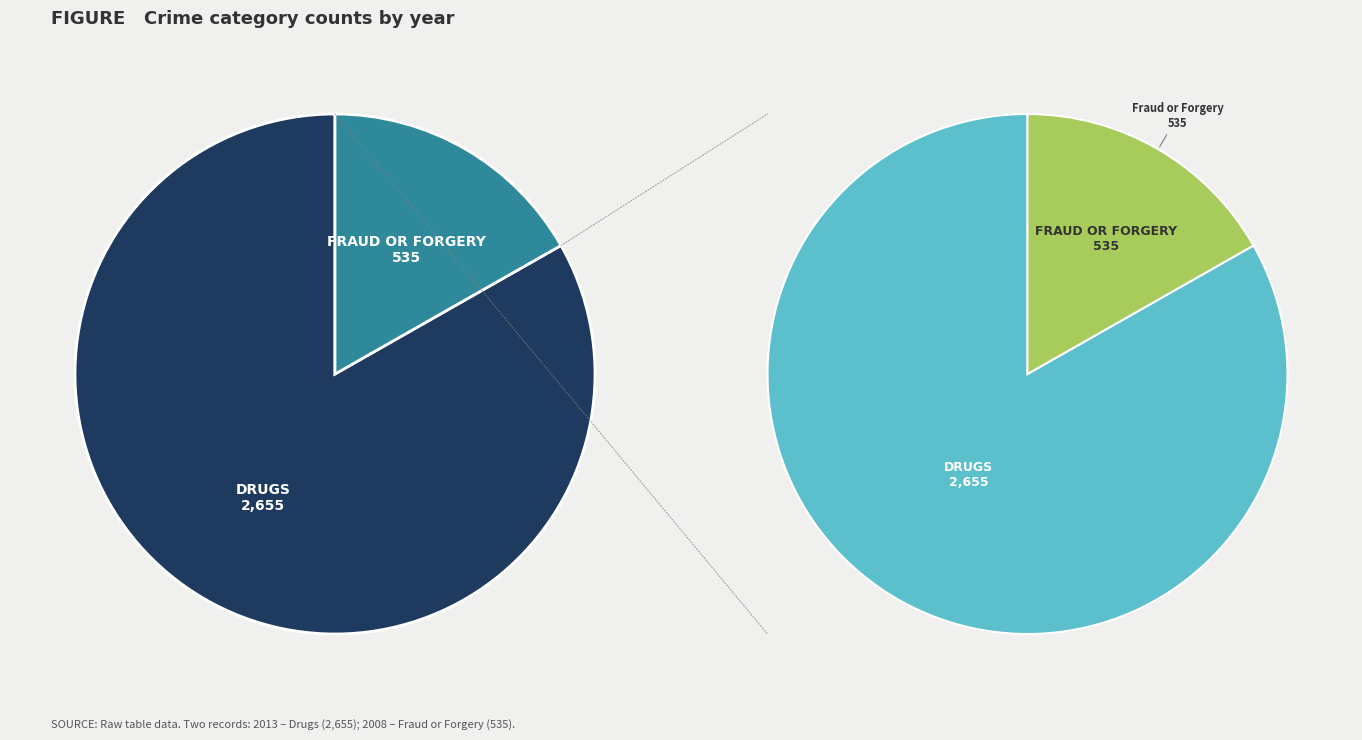

What is the change in value from Drugs to Fraud or Forgery?

-2120